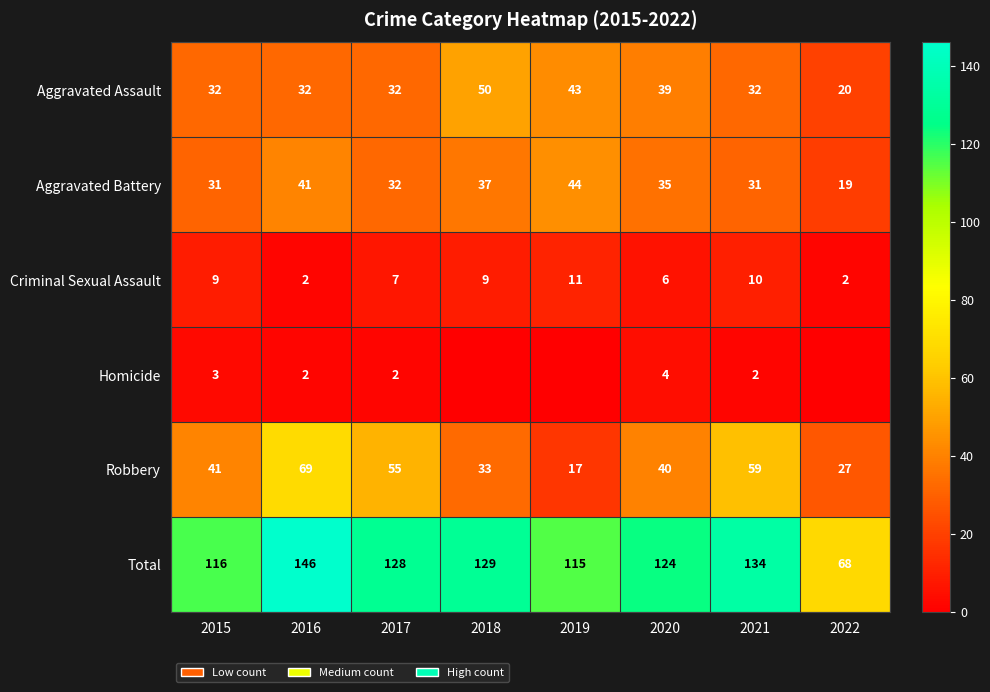

What is the difference between the highest and lowest values at 2016?

144